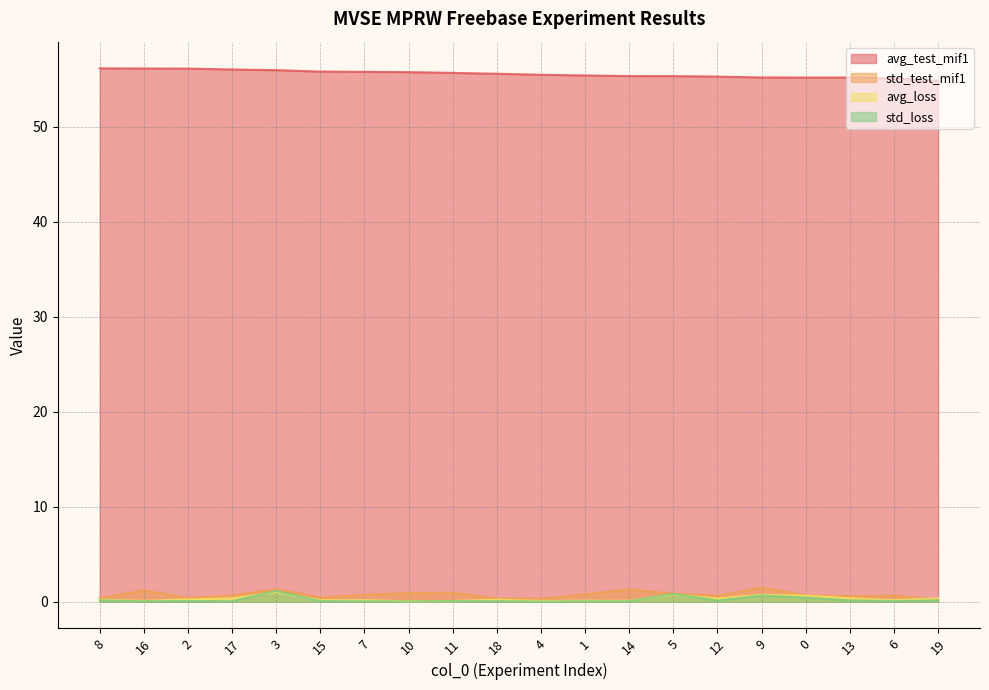

How many lines are shown in the chart?

4